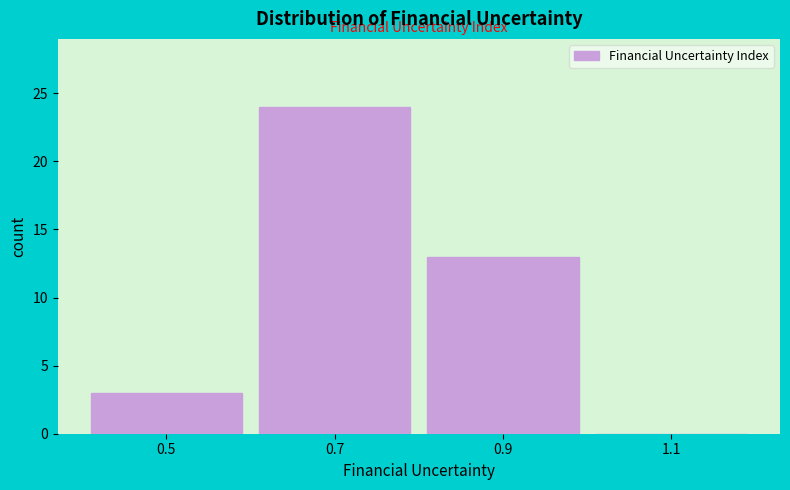

Reading left to right, transcribe all the data shown in this chart.

0.5=3	0.7=24	0.9=13	1.1=0